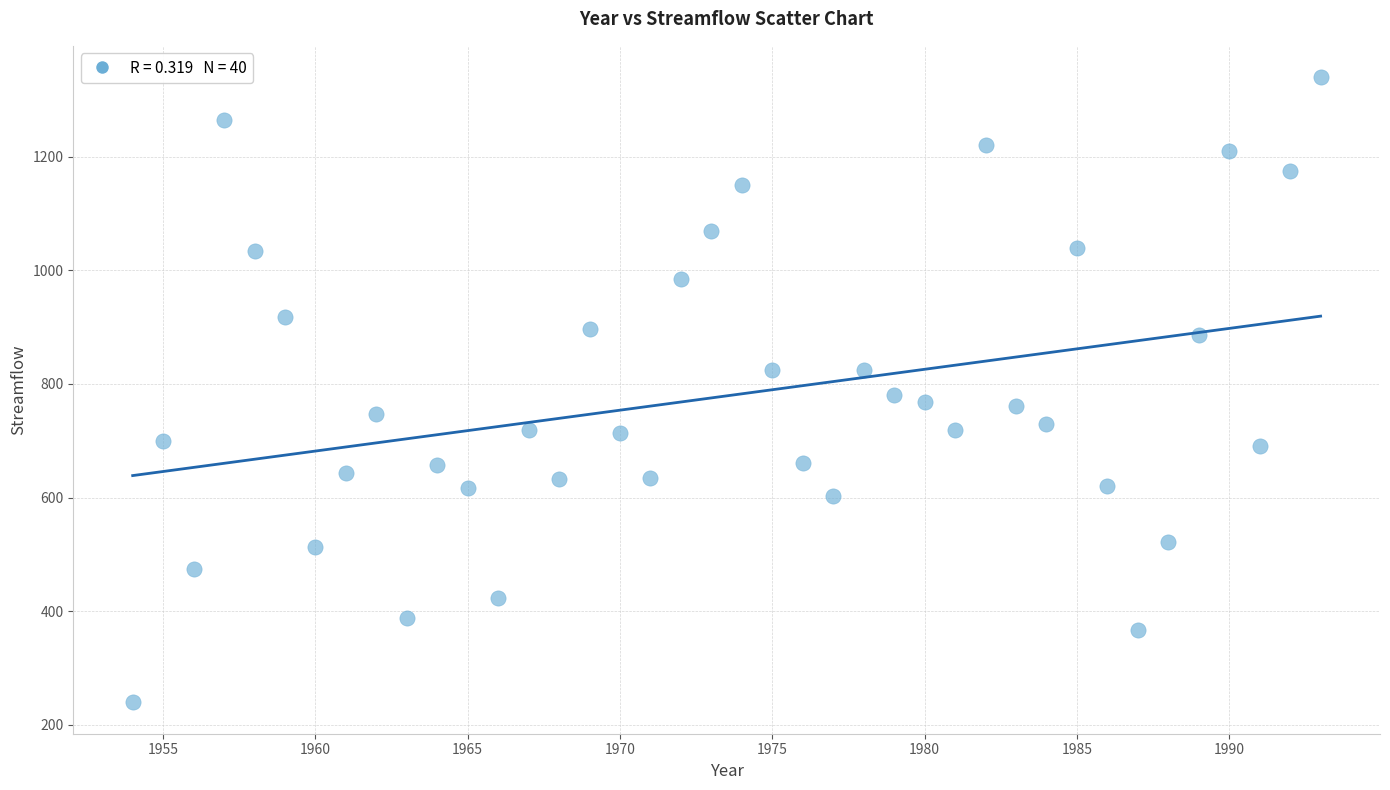

What is the range of X values (max minus min)?

39.0